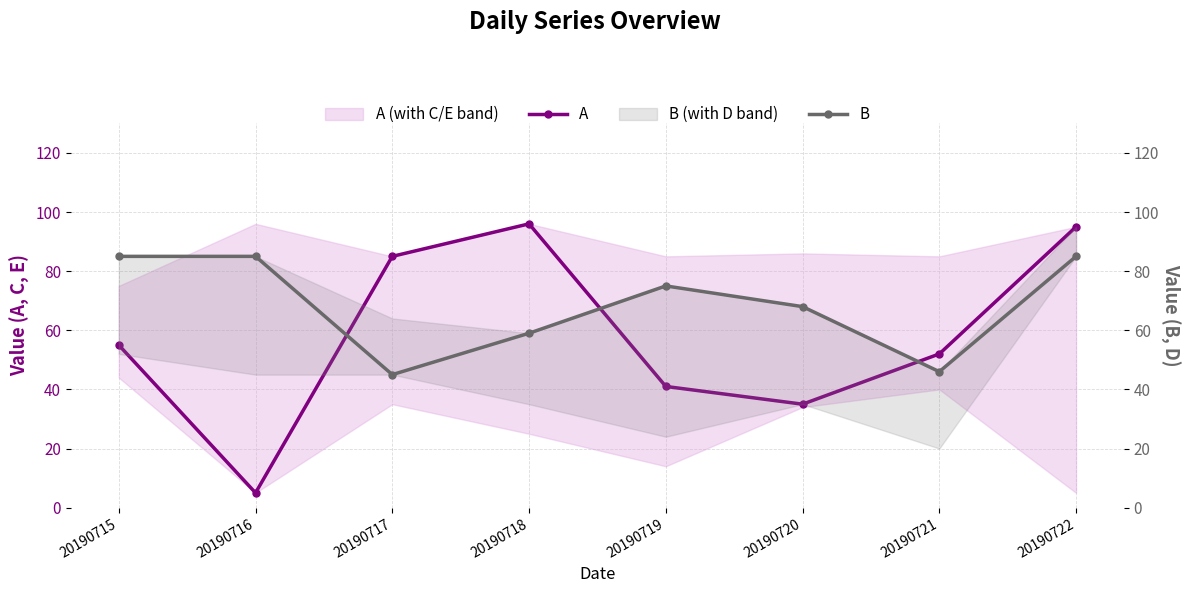

List the series in order of their peak value, highest first.

A, B